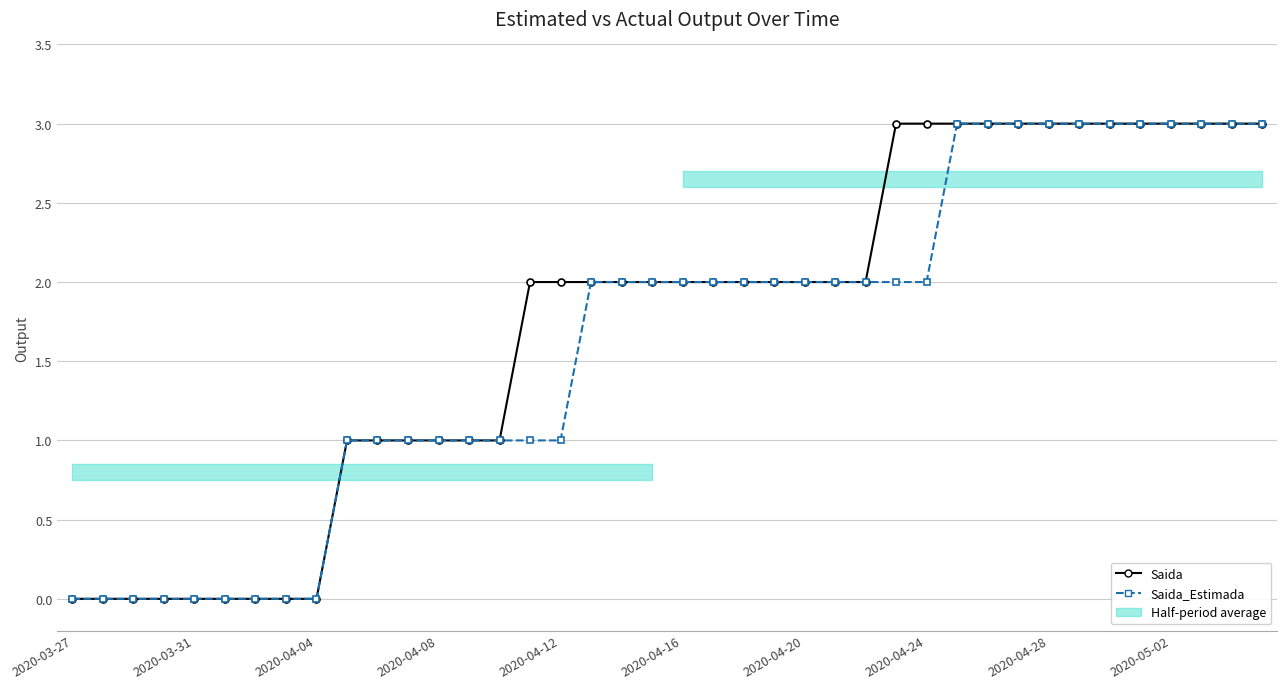

What is the sum of all Saida_Estimada values?

65